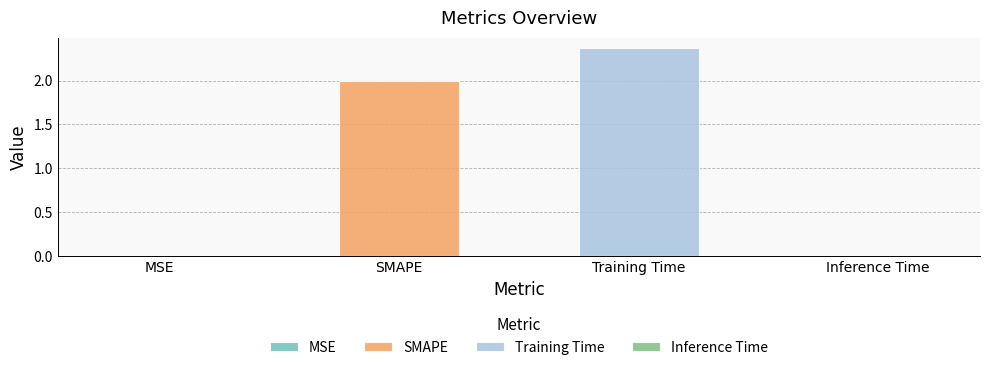

What is the average value?

1.1